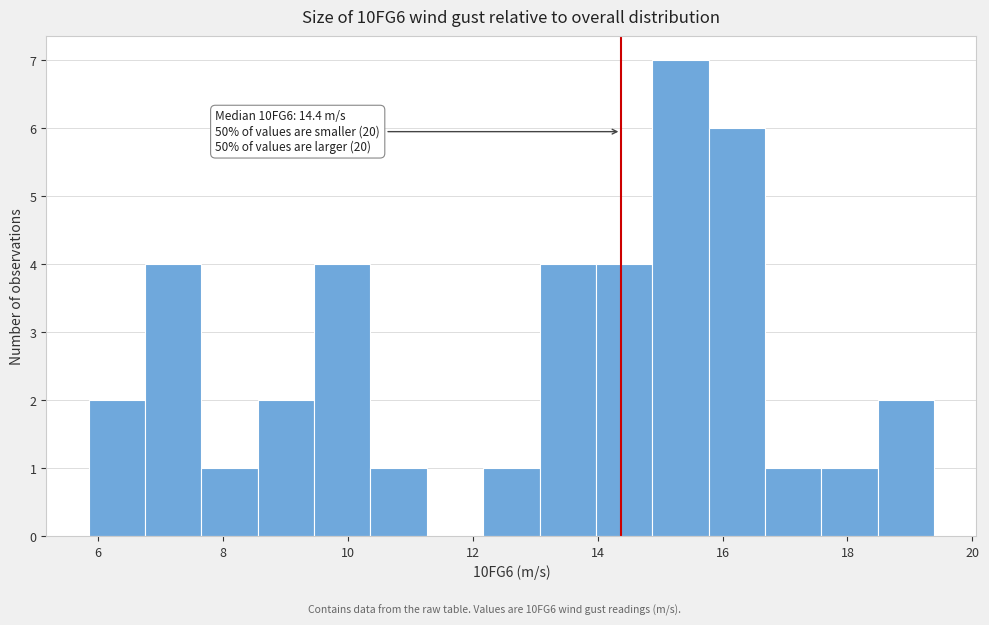

Which range on the x-axis has the tallest bar?

14.8 to 15.8